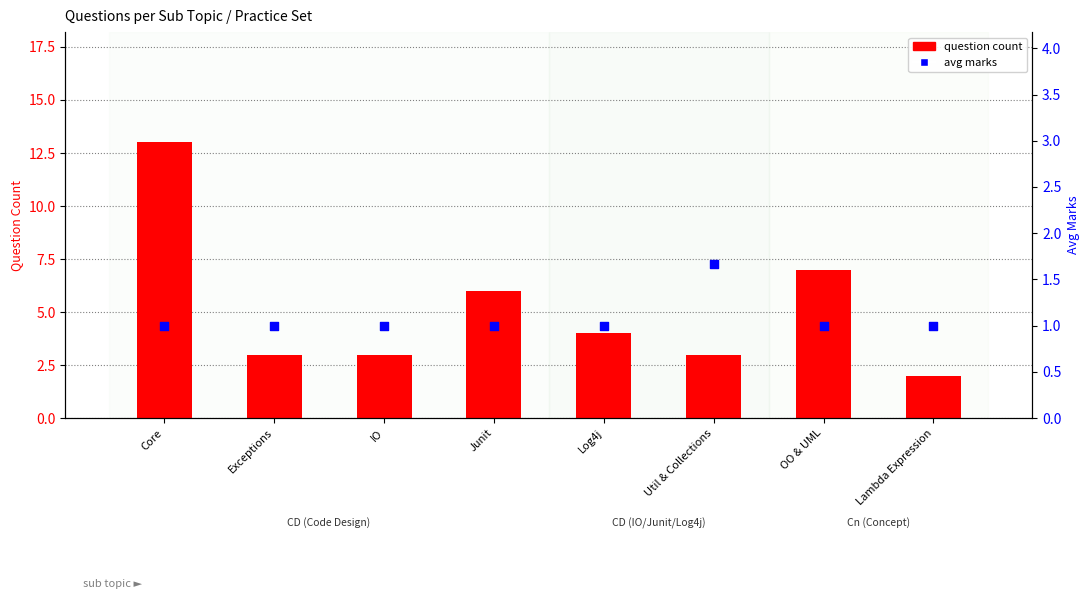

At which category is the sum across all series the highest?

Core